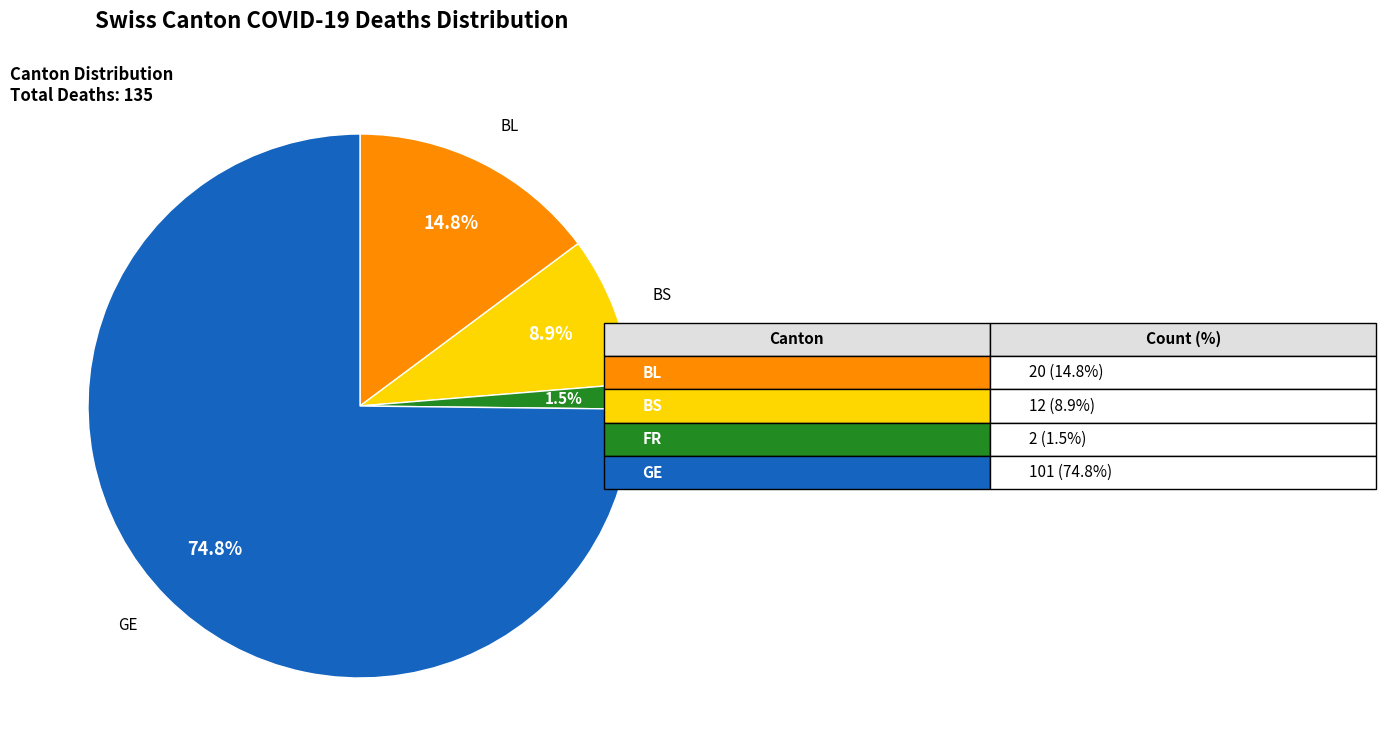

To the nearest percent, what is the difference between the largest and smallest slice percentages?

73%